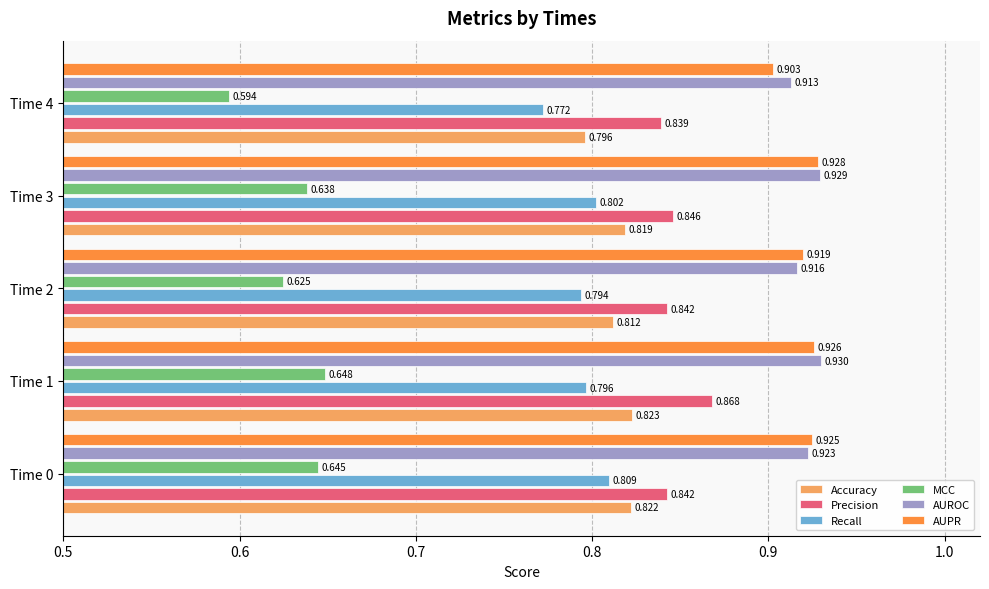

List the labels in order of AUPR value, smallest first.

Time 4, Time 2, Time 0, Time 1, Time 3